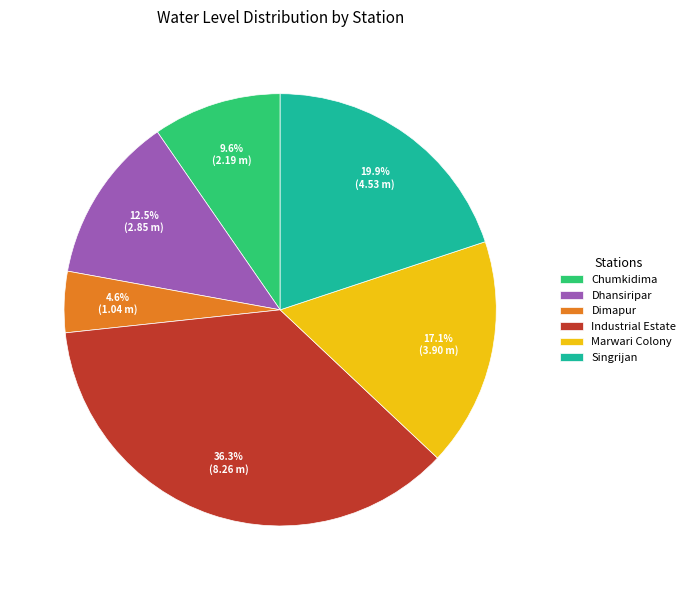

Does any single category account for the majority?

No